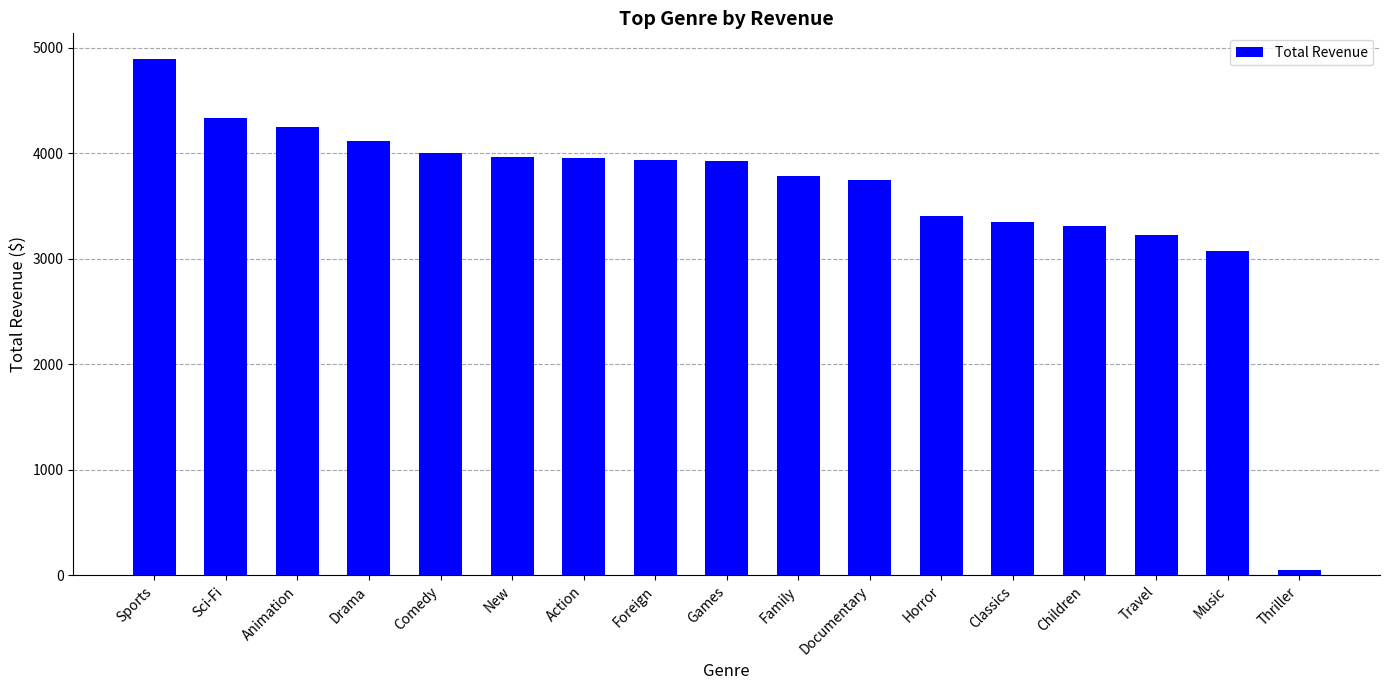

Count the number of values greater than 3922.

9